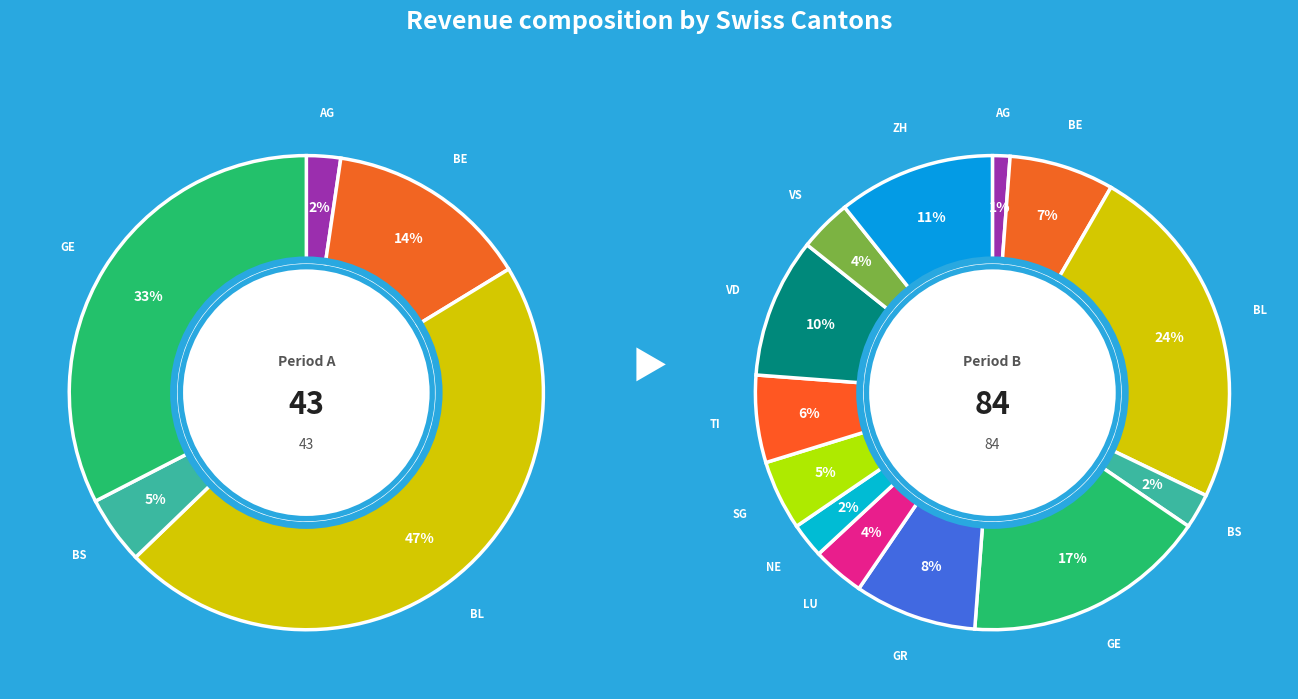

How much of the chart is everything except ZH?

89.3%